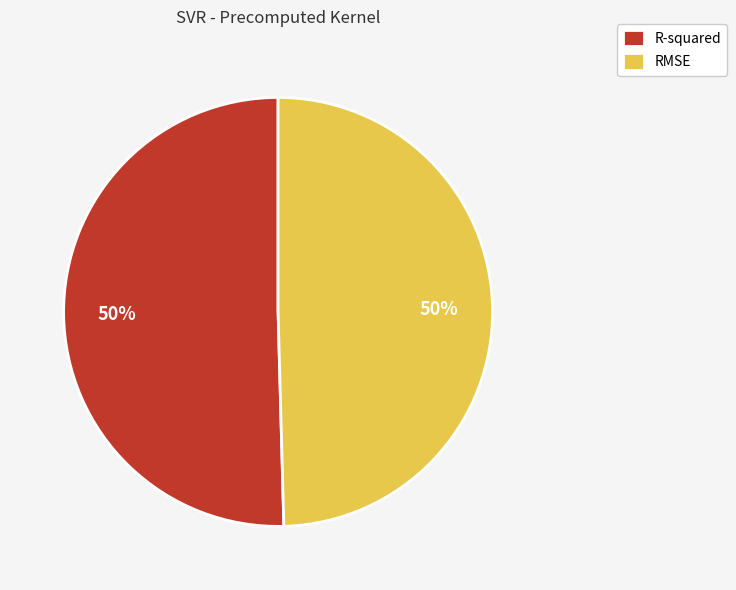

To the nearest percent, what is the combined percentage of R-squared and RMSE?

100%